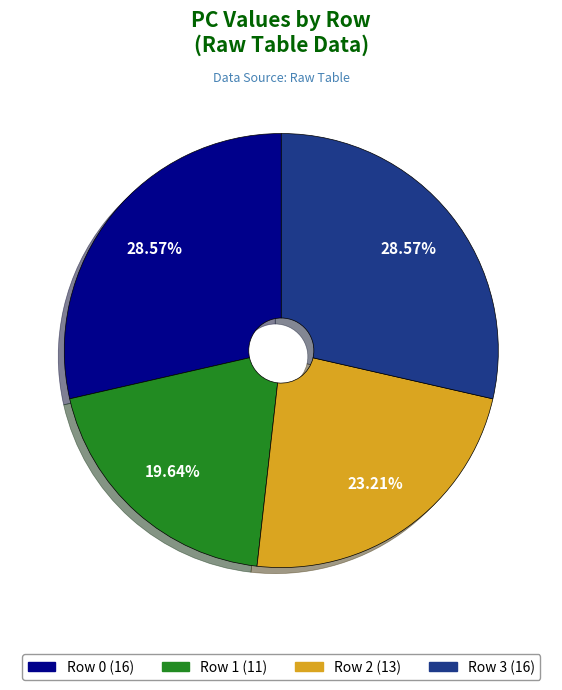

Does Row 0 represent more than half of the total?

No